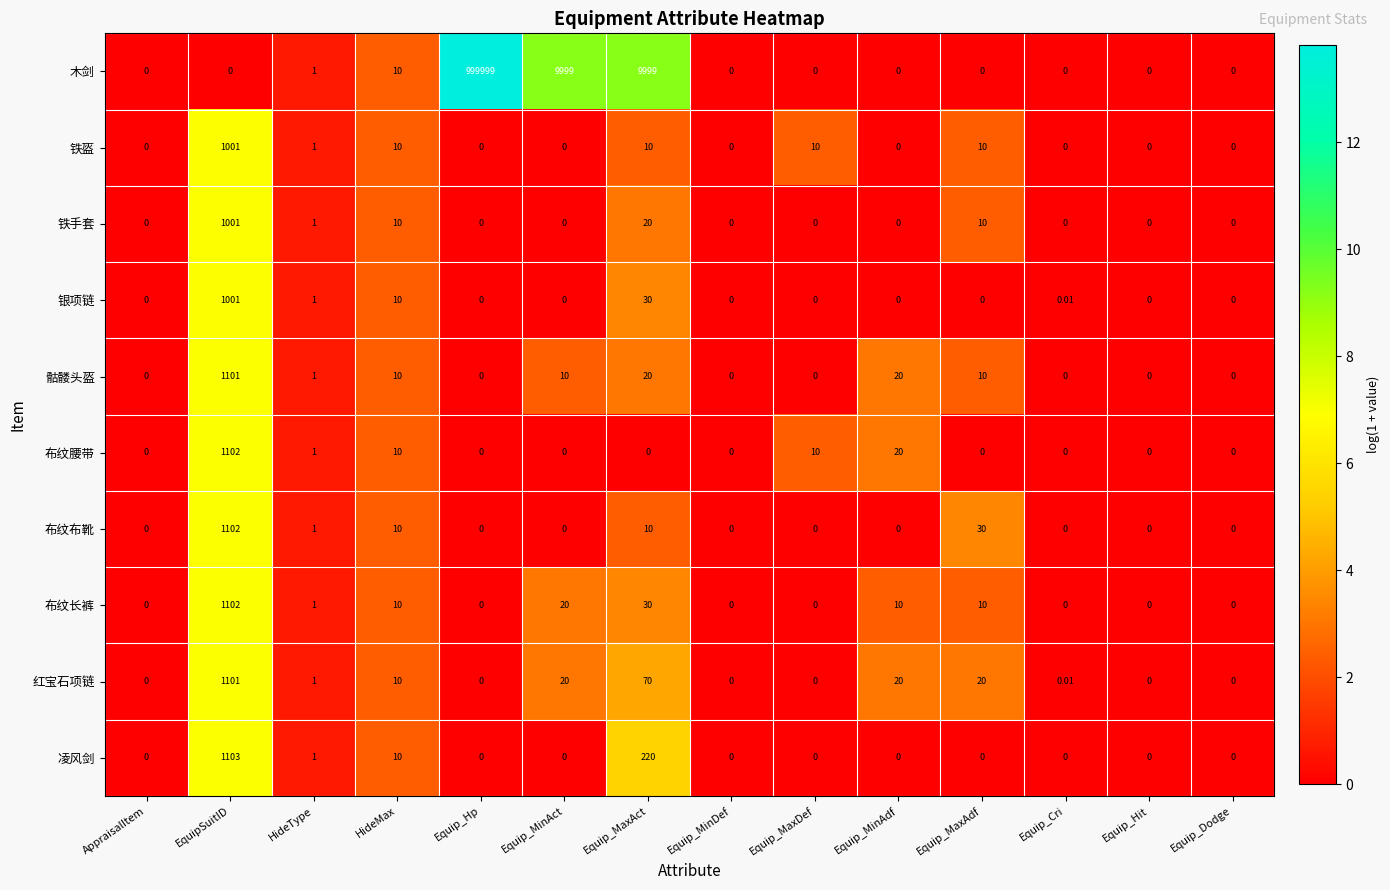

At which label does 骷髅头盔 reach its peak?

EquipSuitID